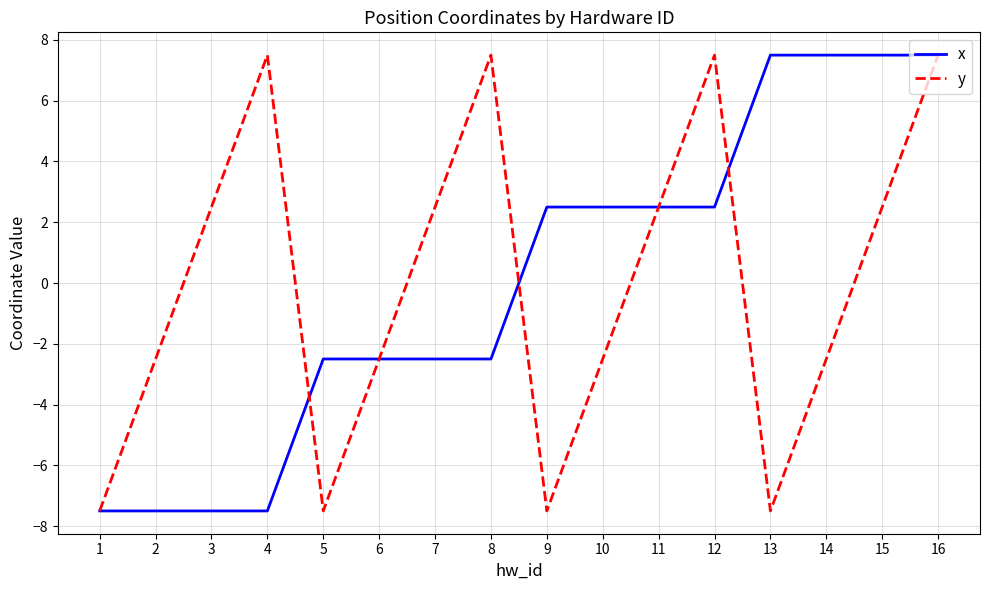

At which category is the sum across all series the highest?

16